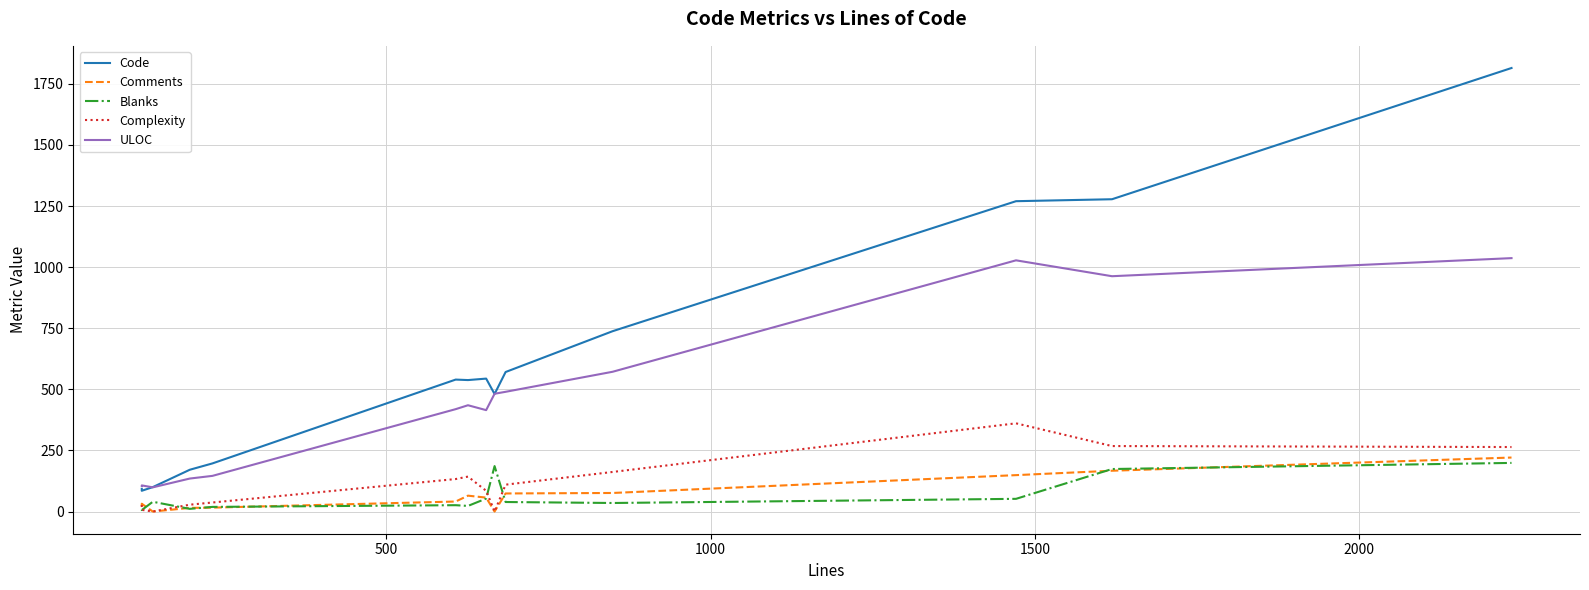

True or false: Complexity and ULOC intersect in this chart.

False